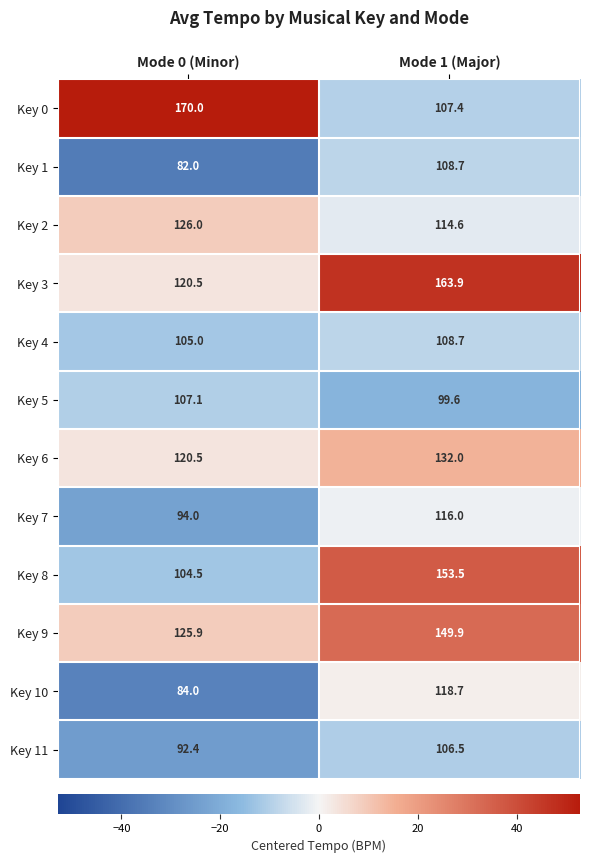

Which series changed the most between Mode 0 (Minor) and Mode 1 (Major)?

Key 0